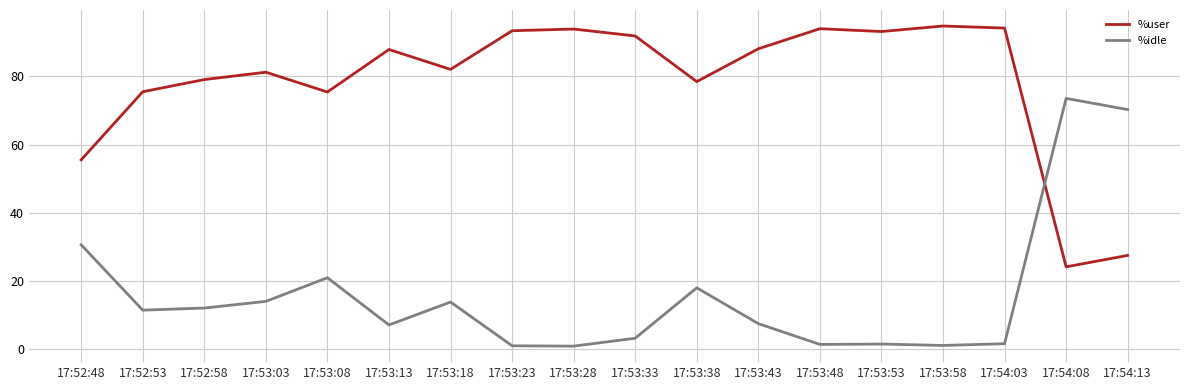

At which label is %idle closest to 37?

17:52:48